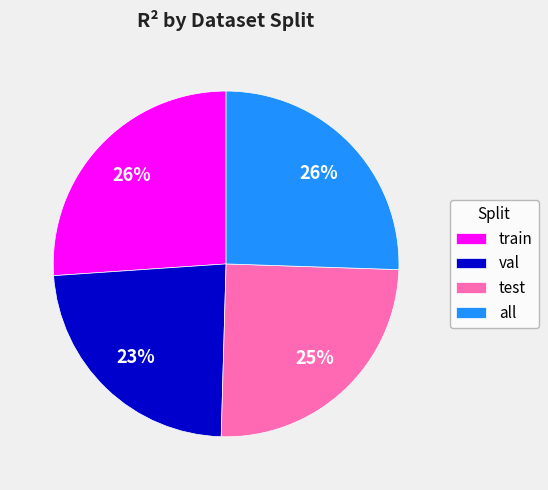

How many slices are in this pie chart?

4